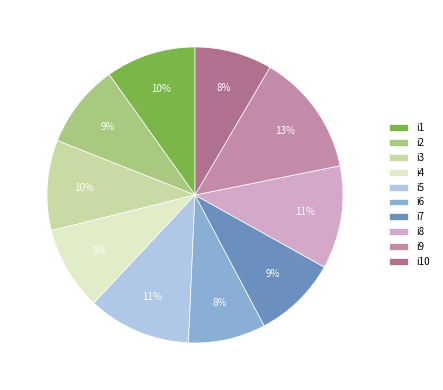

Which has a higher value, i8 or i2?

i8